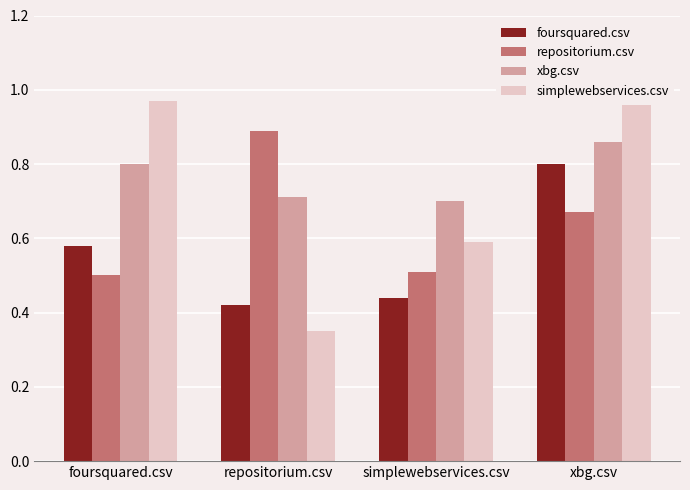

What is the label of the 1st bar from the right?

xbg.csv